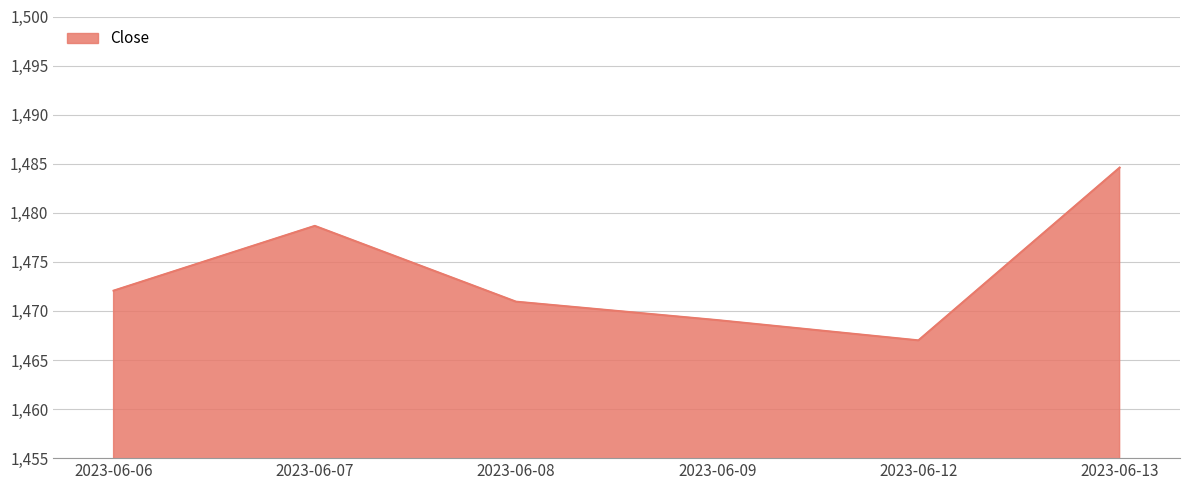

What is the difference between the values at 2023-06-09 and 2023-06-12?

2.1